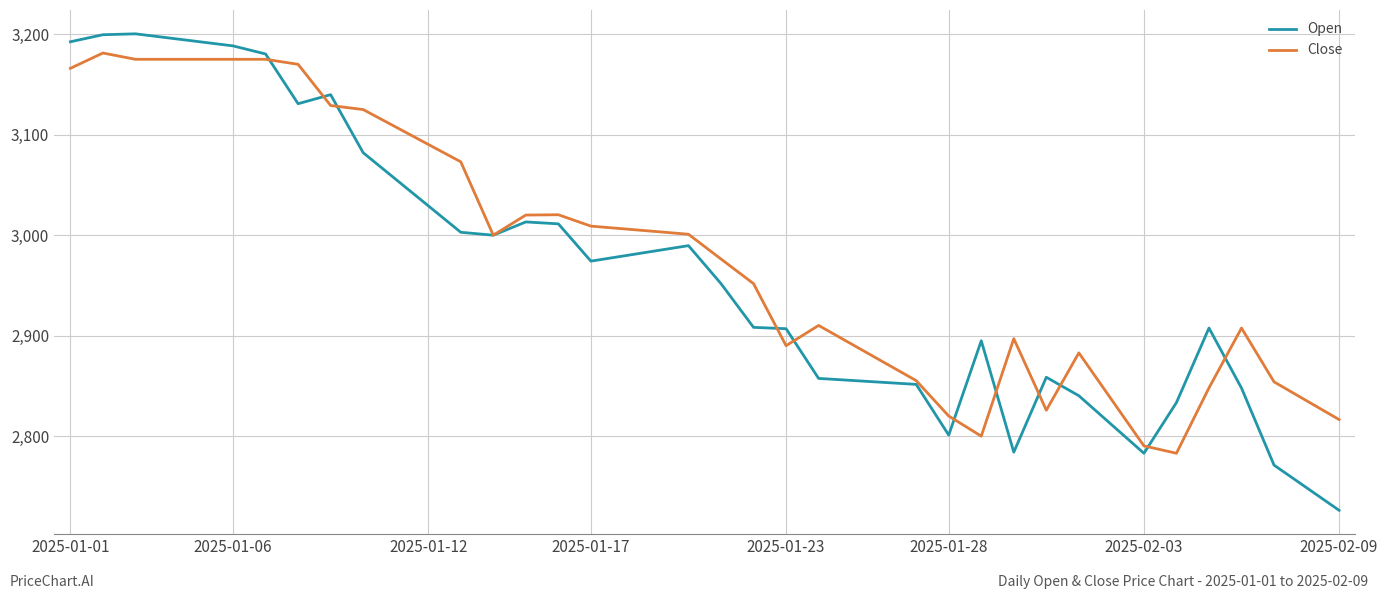

After their last crossing, which series has the higher values: Close or Open?

Close